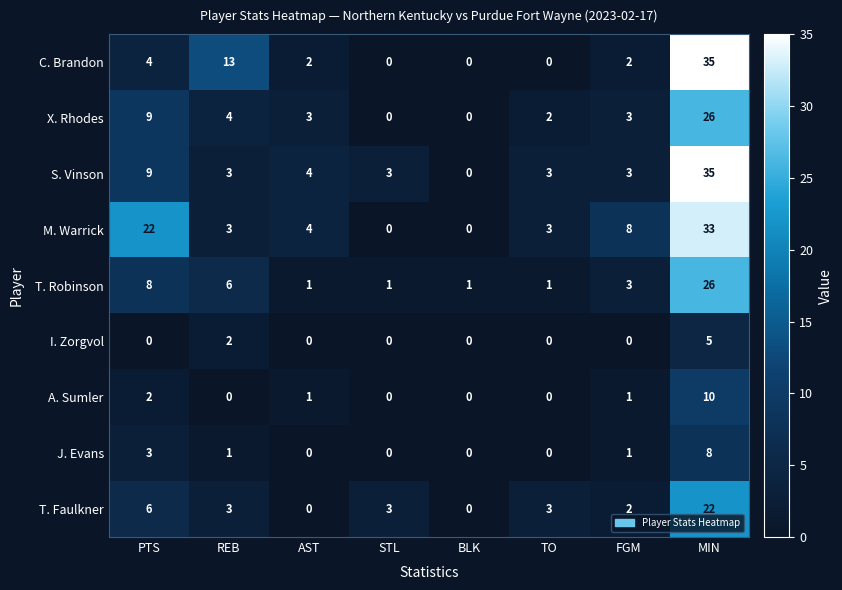

At how many categories does at least one series exceed 28?

1